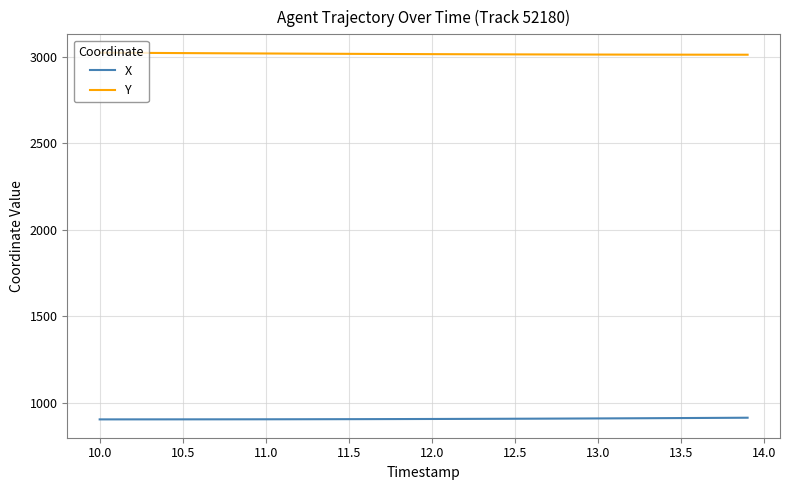

True or false: Y and X cross at least once.

False